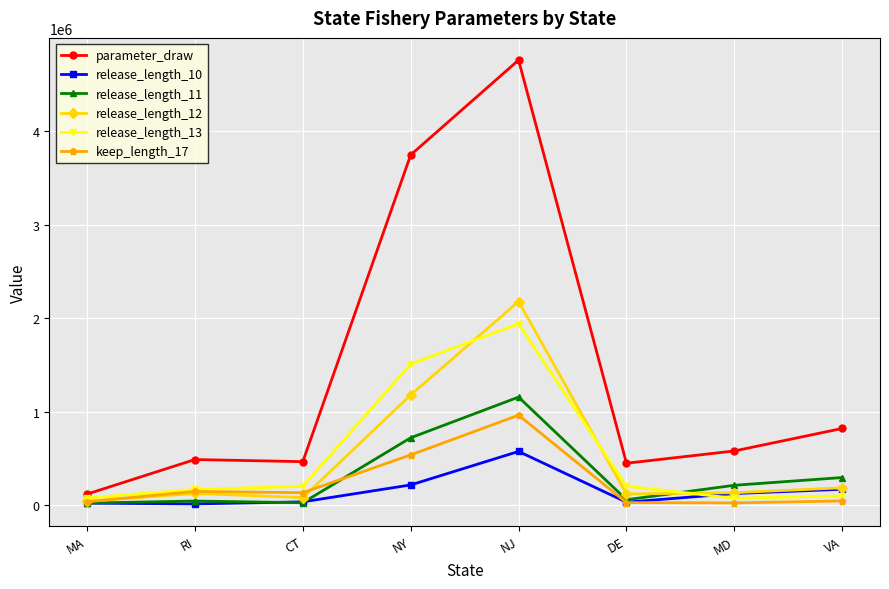

Which series ends up on top after the final intersection of release_length_13 and release_length_10?

release_length_10